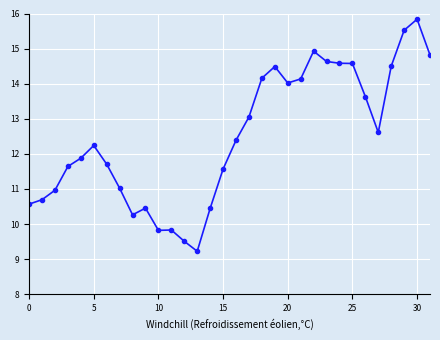

True or false: the data has more than 1 interior local peaks.

True